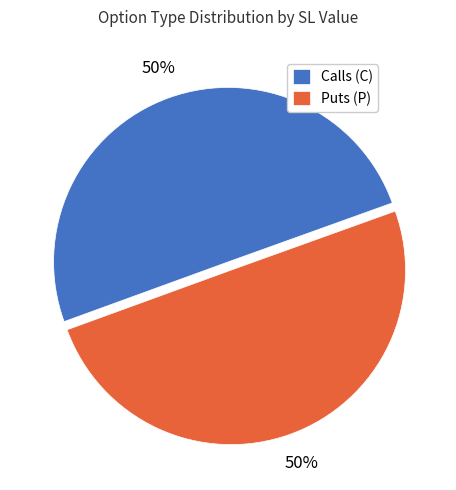

To the nearest percent, what portion does Puts (P) represent?

50%